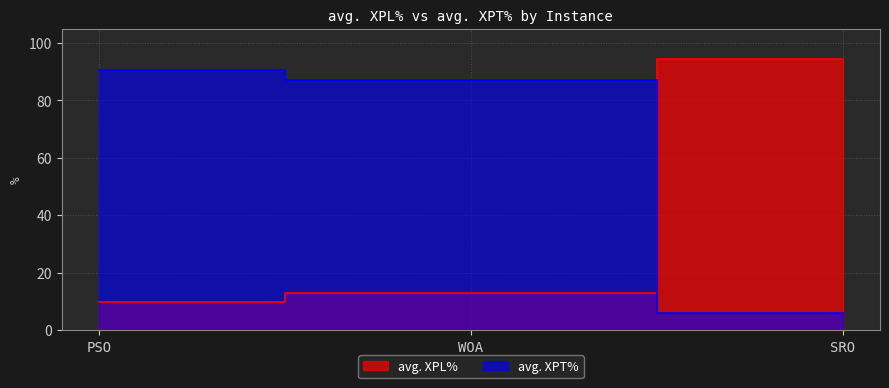

Count the number of categories in the chart.

3